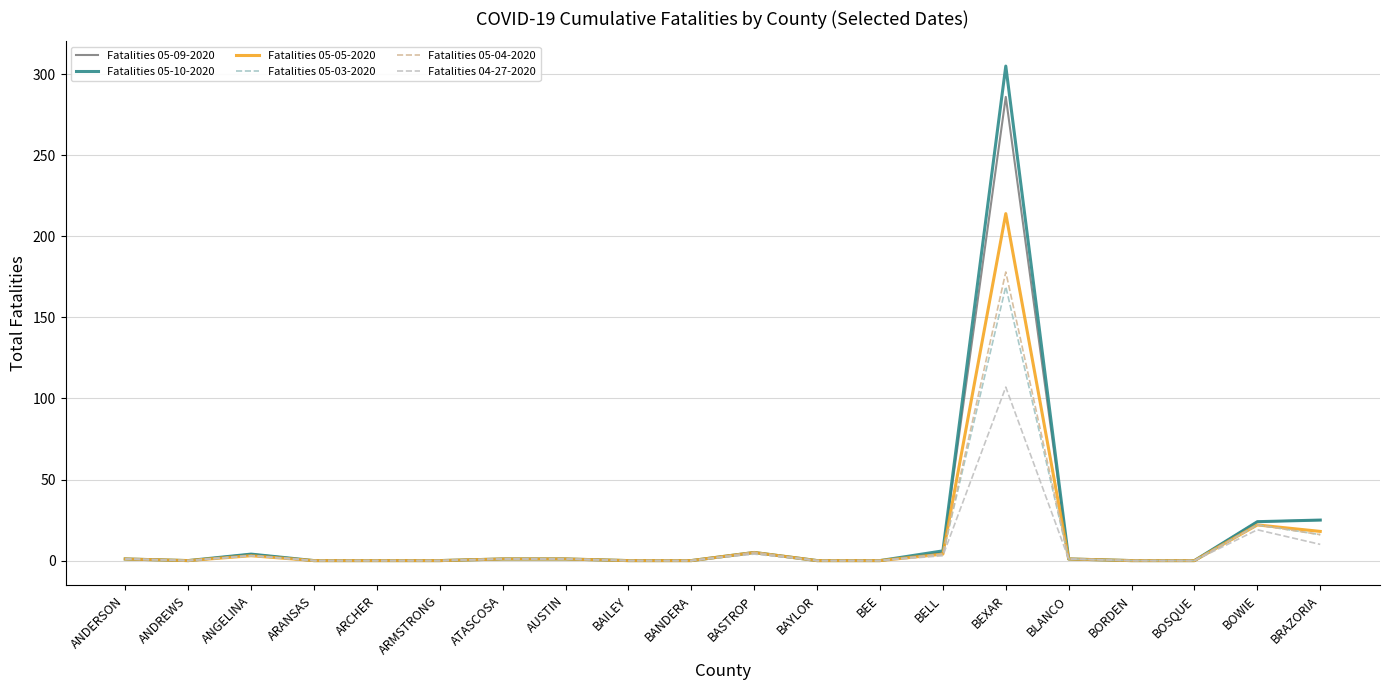

What are all the series names shown in the legend?

Fatalities 05-09-2020, Fatalities 05-10-2020, Fatalities 05-05-2020, Fatalities 05-03-2020, Fatalities 05-04-2020, Fatalities 04-27-2020